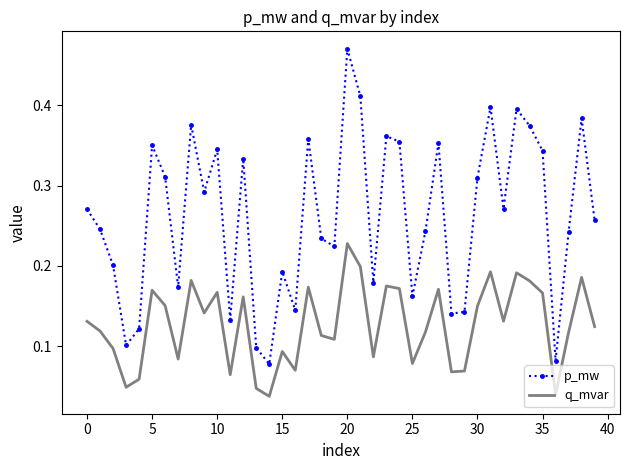

True or false: q_mvar and p_mw cross at least once.

False